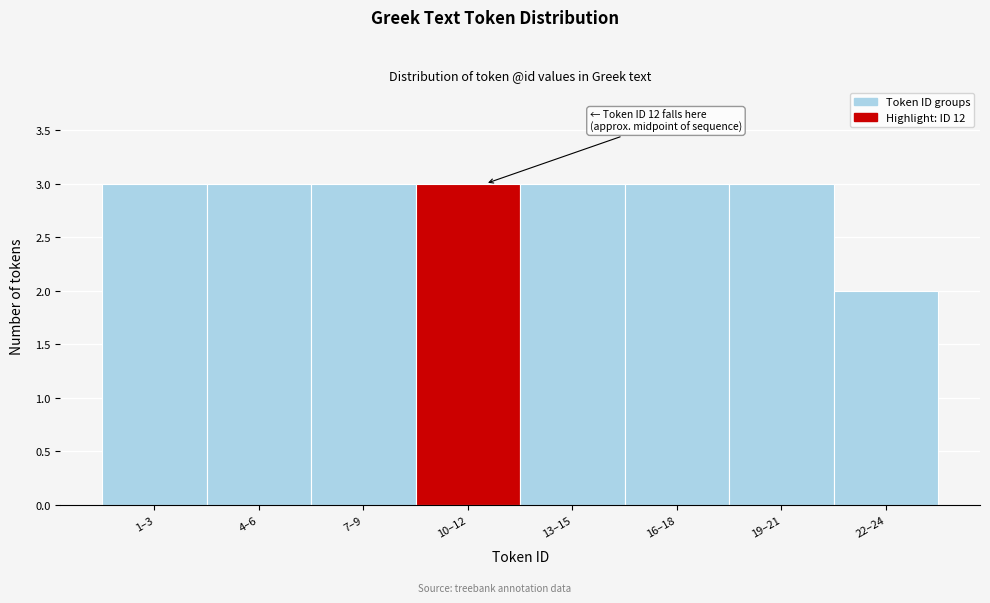

Reading left to right, extract all data points from this chart.

3	3	3	3	3	3	3	2